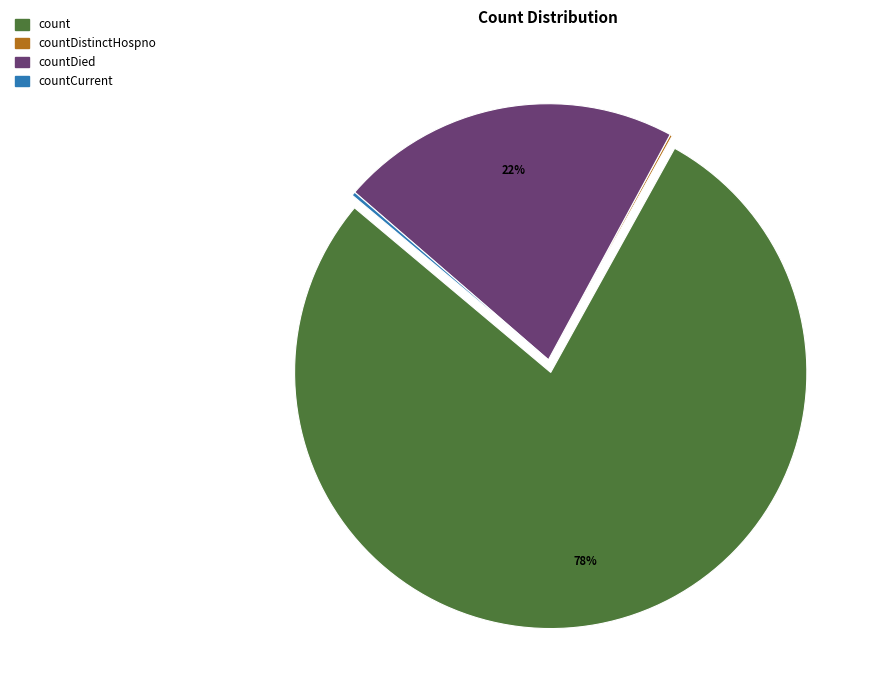

To the nearest percent, what is the average slice percentage?

25%